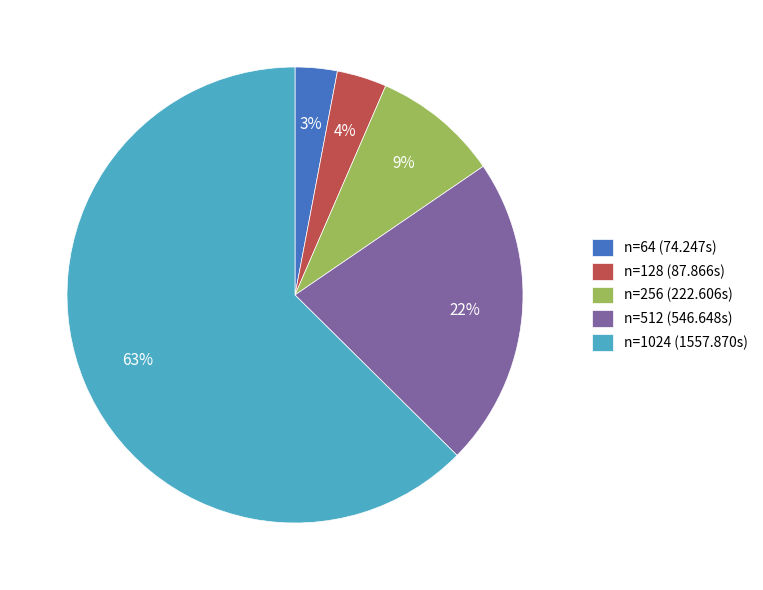

How many segments does this pie chart have?

5